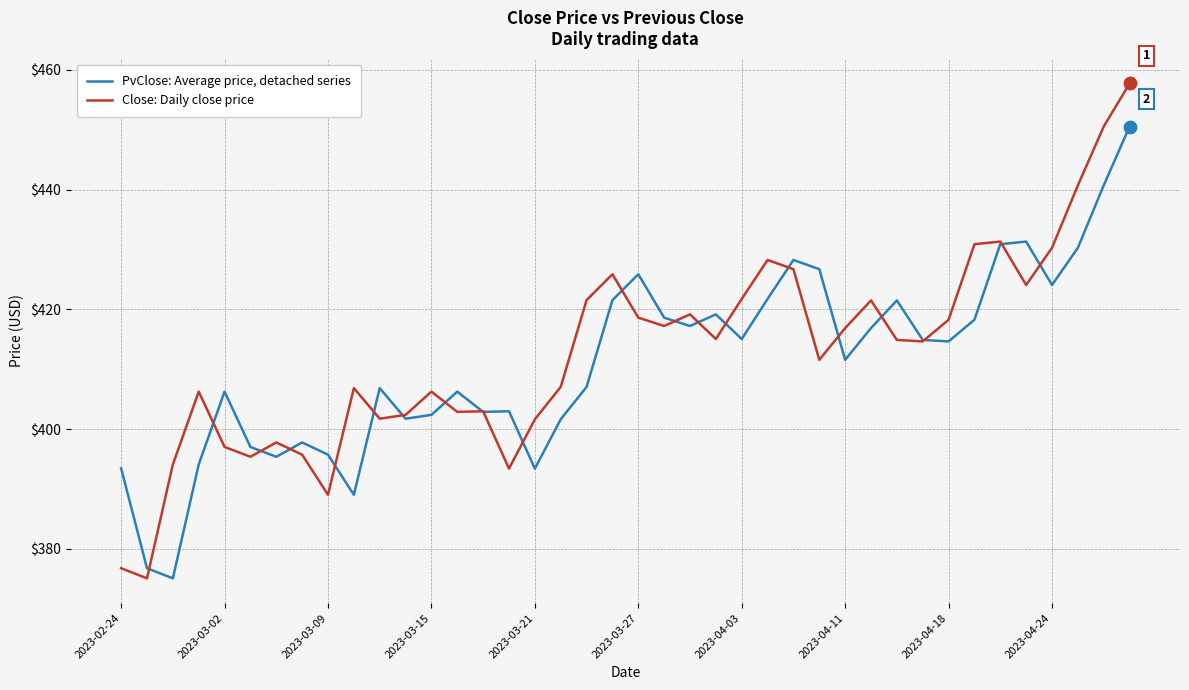

What is the greatest value displayed?

457.8